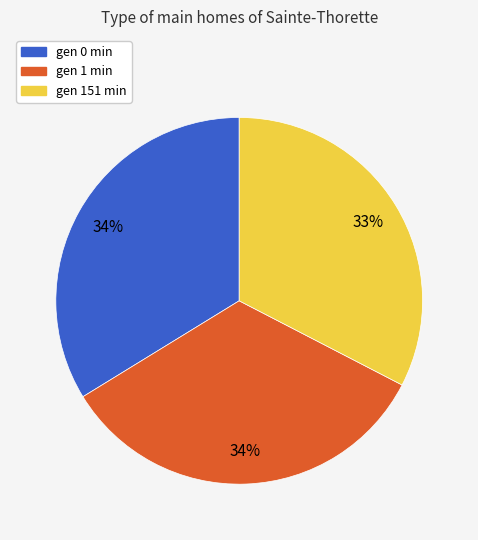

What is the ratio of the value at gen 1 min to the value at gen 151 min?

1.0